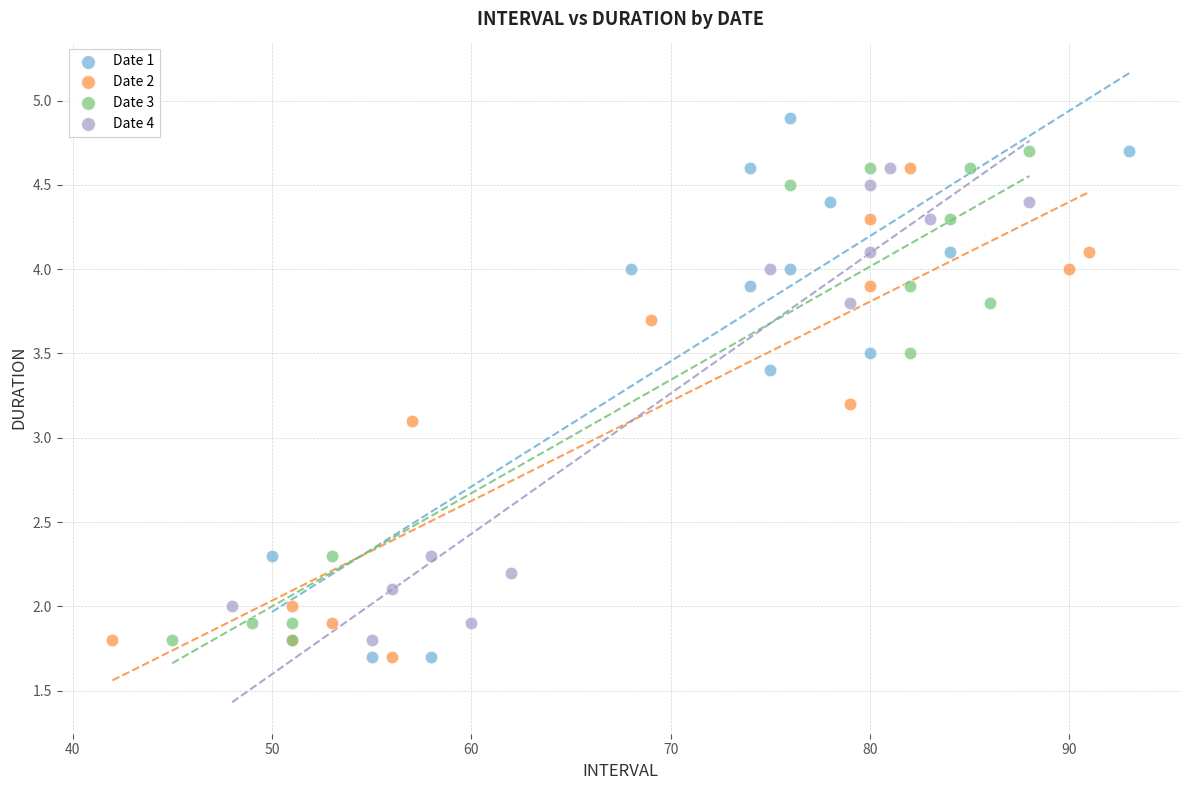

Which series contains the highest Y value?

Date 1